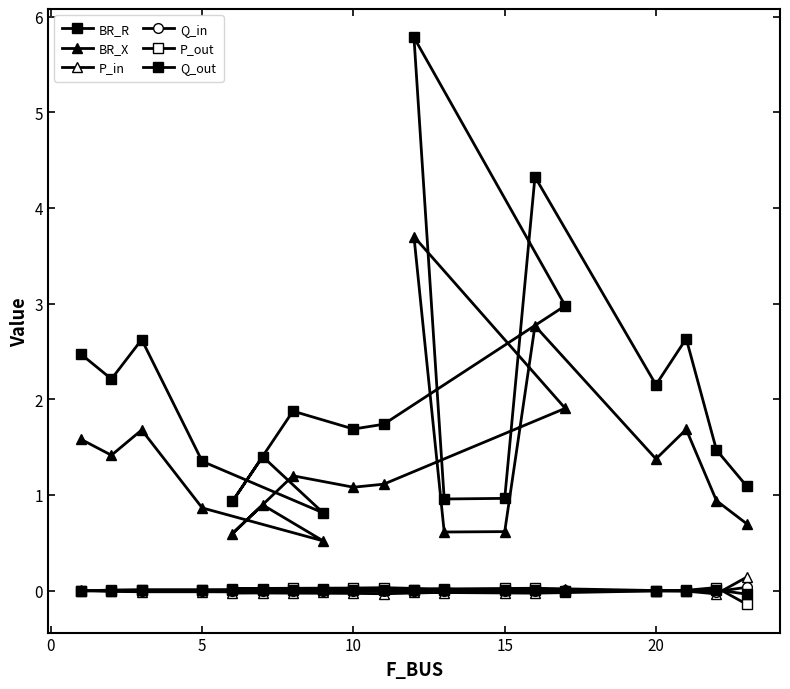

What are all the series names shown in the legend?

BR_R, BR_X, P_in, Q_in, P_out, Q_out